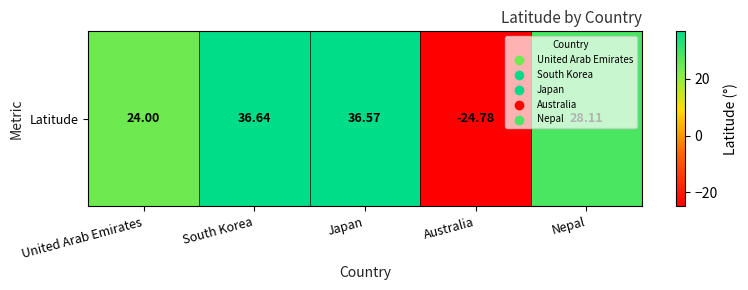

What is the difference between the maximum and minimum values?

61.4